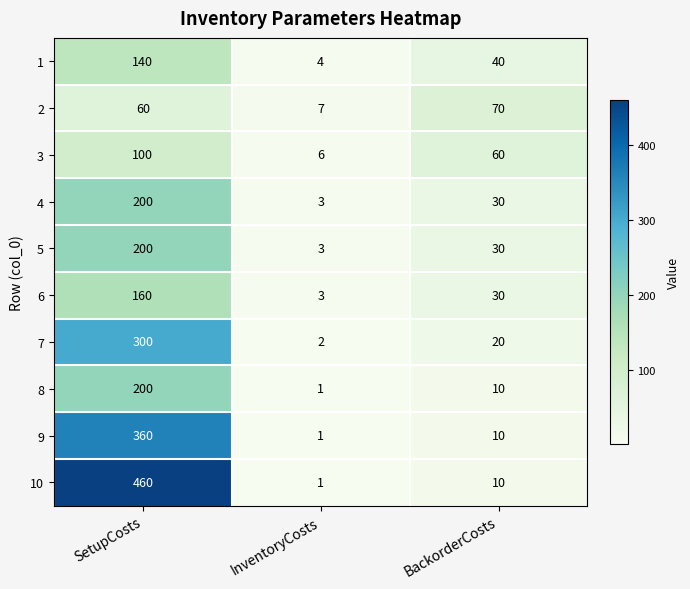

At which category is the sum across all series the highest?

SetupCosts